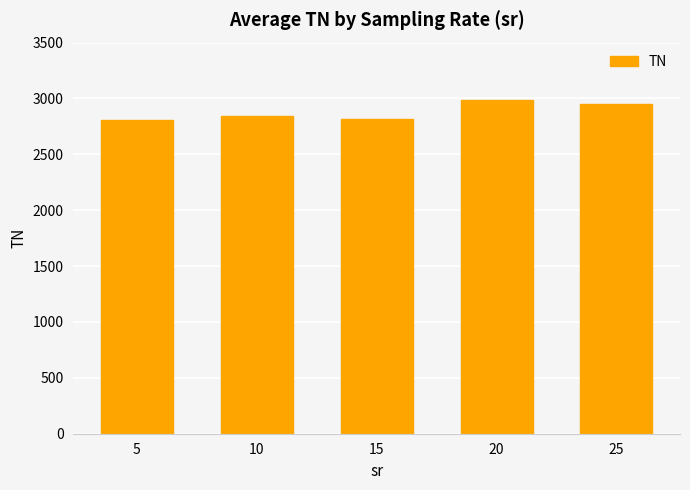

What is the value of the 5th bar from the left?

2954.9